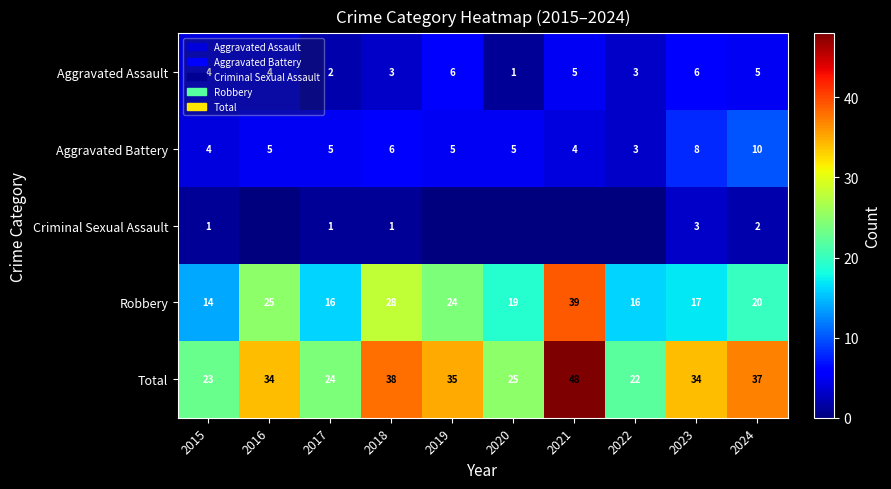

What is the difference between the Aggravated Battery values at 2019 and 2015?

1